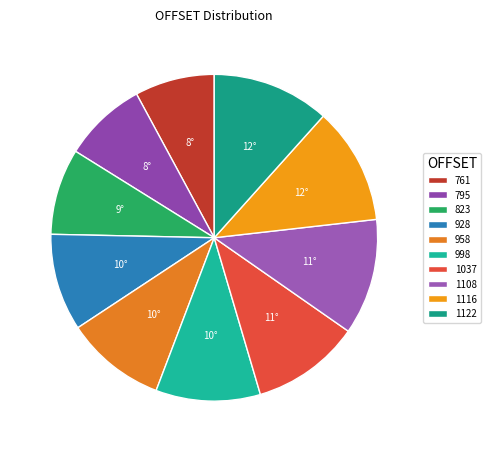

Is there a majority slice in this chart?

No